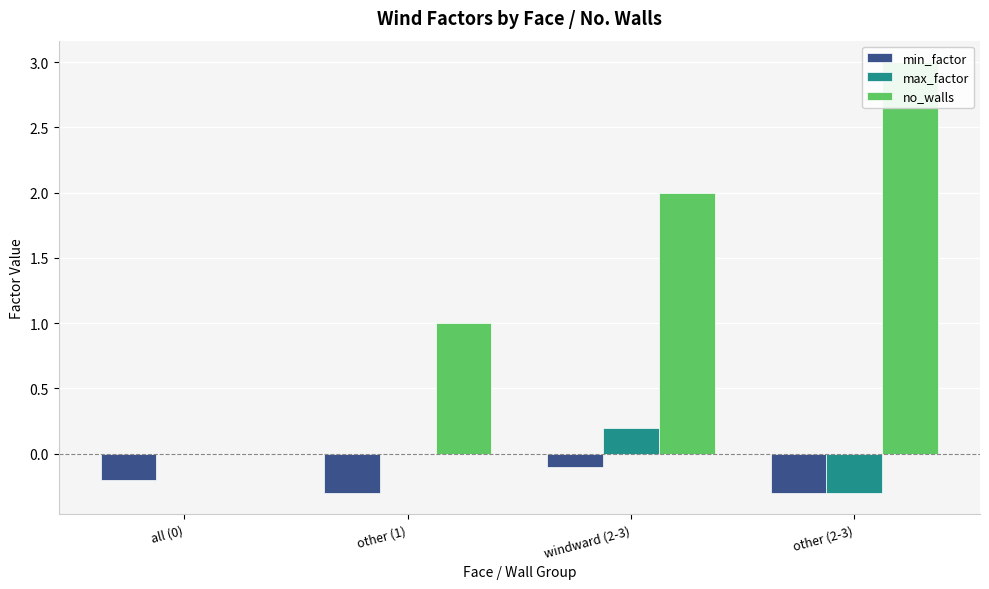

Reading left to right, list all the values displayed in this chart.

min_factor: all (0)=-0.2	other (1)=-0.3	windward (2-3)=-0.1	other (2-3)=-0.3
max_factor: all (0)=0.0	other (1)=0.0	windward (2-3)=0.2	other (2-3)=-0.3
no_walls: all (0)=0.0	other (1)=1.0	windward (2-3)=2.0	other (2-3)=3.0